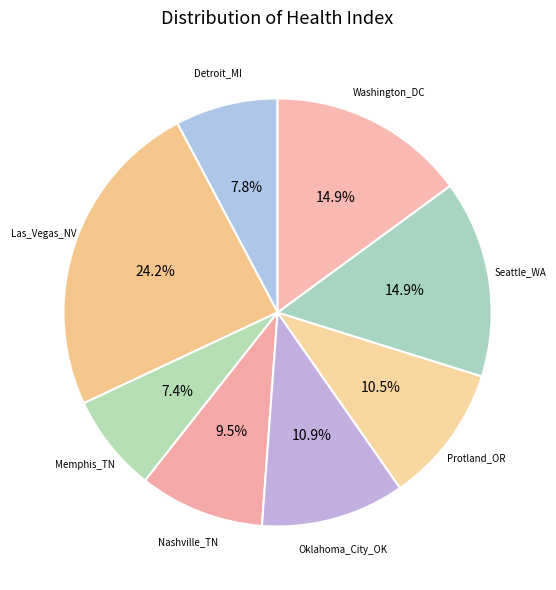

How many segments does this pie chart have?

8